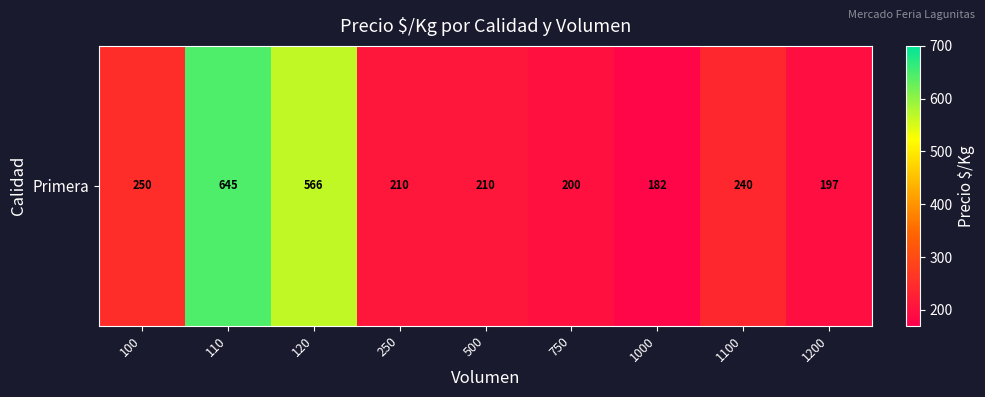

Where does the data first go above 210?

100